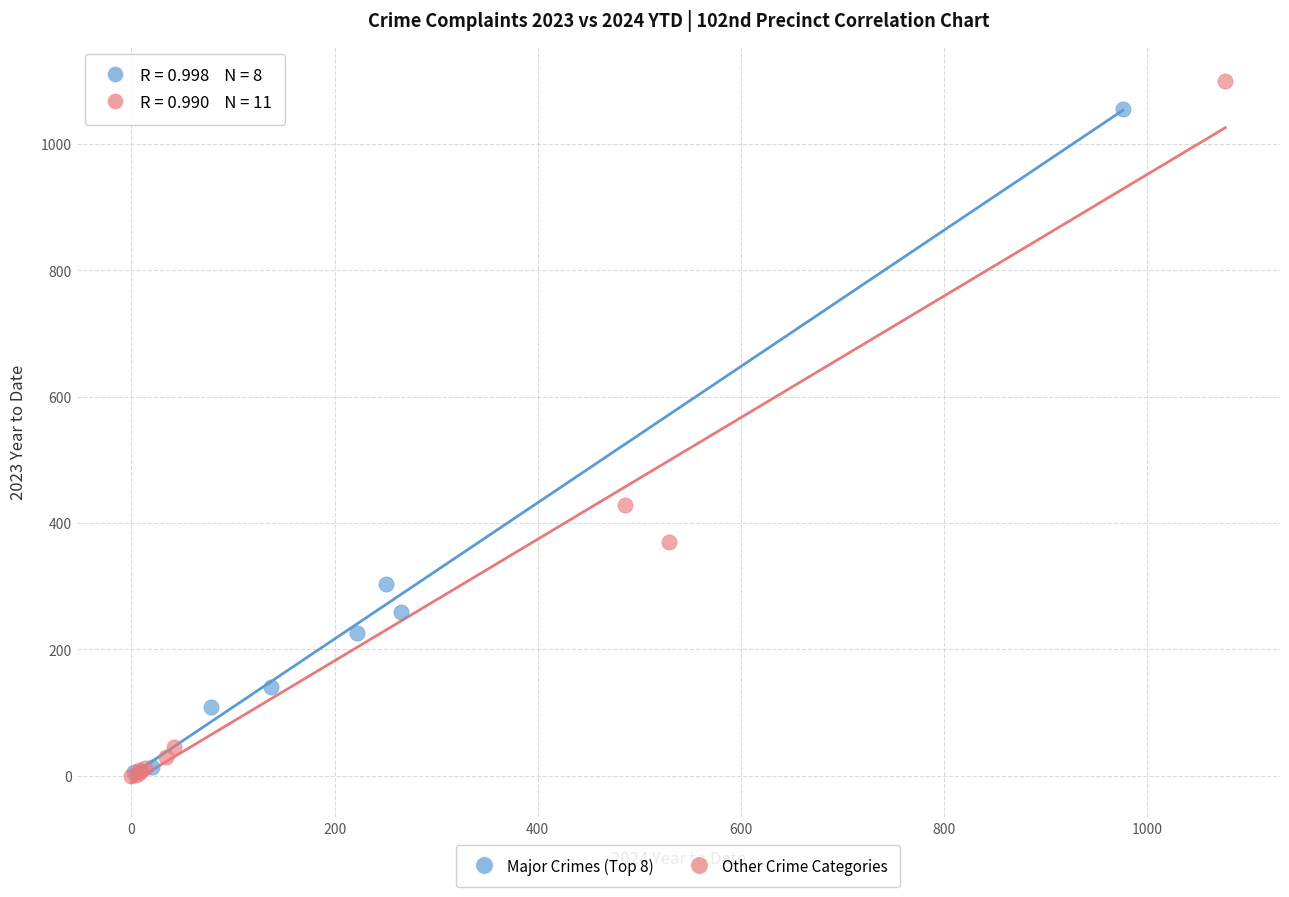

Which series has the largest Y range (max minus min)?

Other Crime Categories